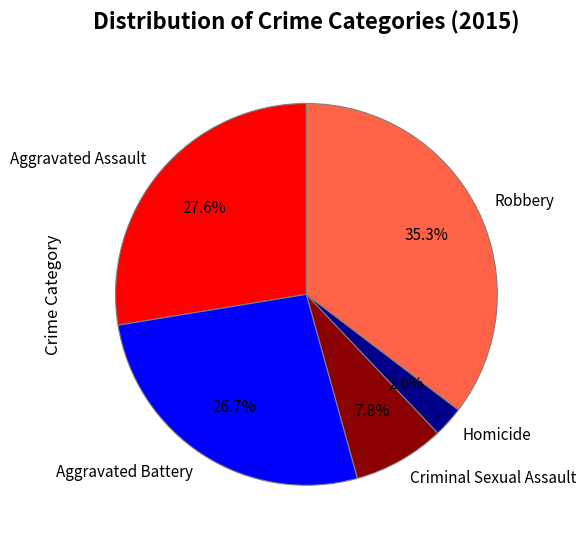

Is it true that Homicide is 8% of the pie?

False